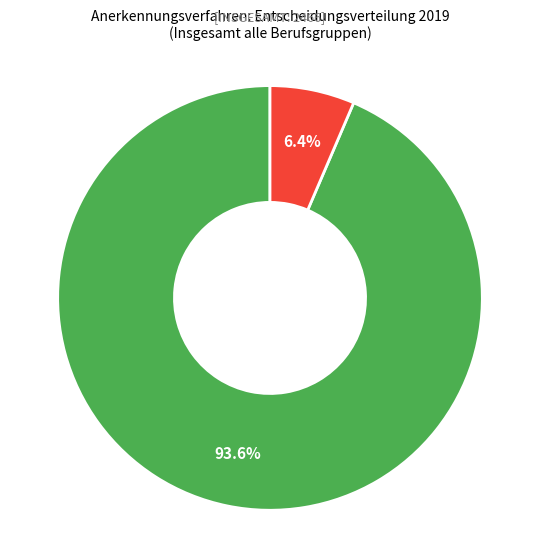

Is there a majority slice in this chart?

Yes